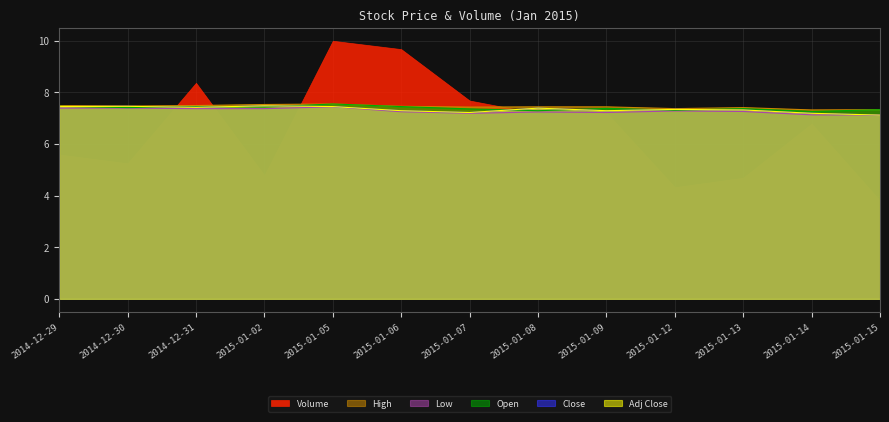

What position from the left is 2015-01-07?

7